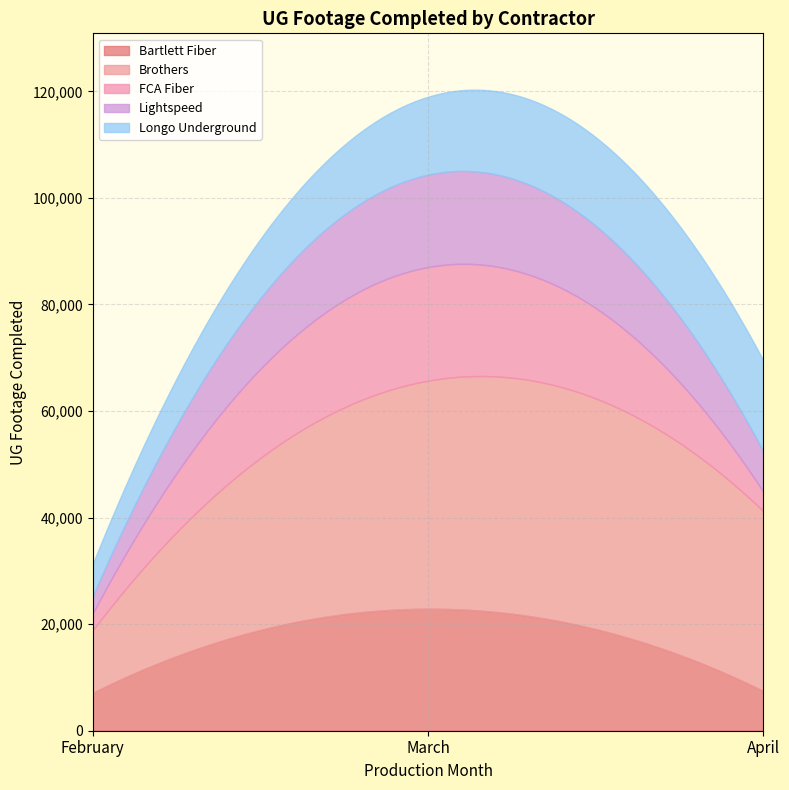

Rank the series at April from highest to lowest value.

Brothers, Longo Underground, Lightspeed, Bartlett Fiber, FCA Fiber